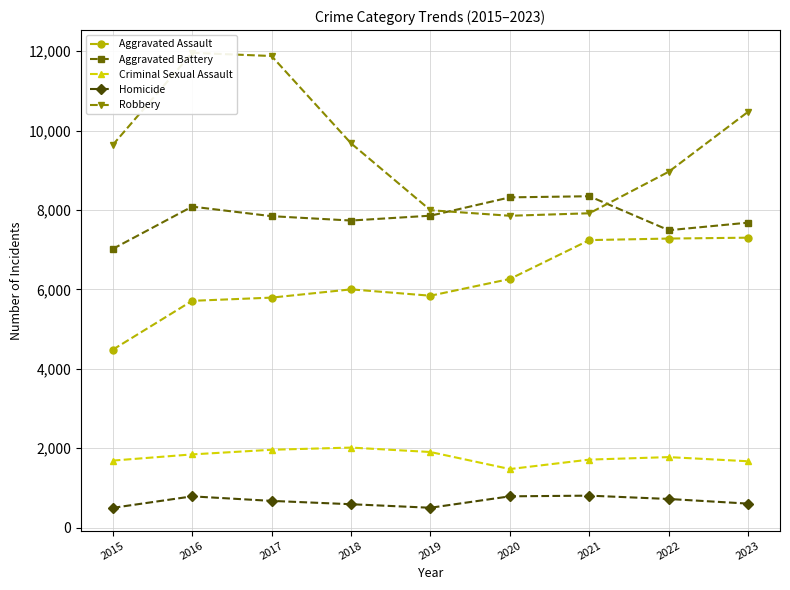

How many values in the Criminal Sexual Assault series are below 1775?

4